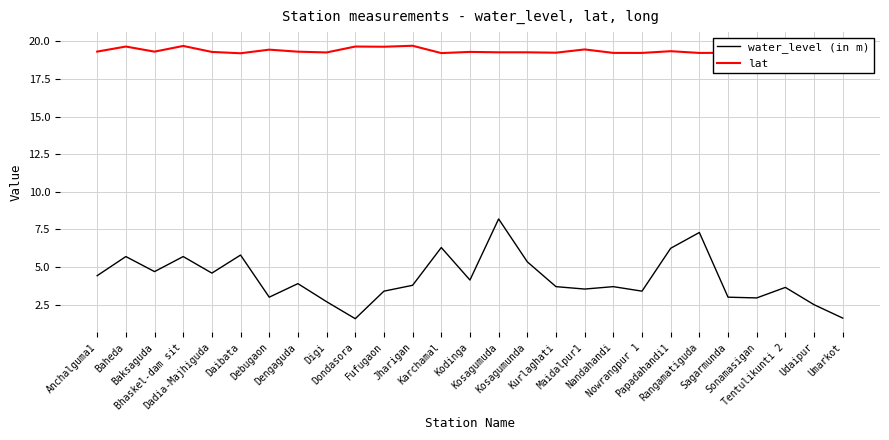

True or false: water_level (in m) has a value of 8.7 at Baheda.

False